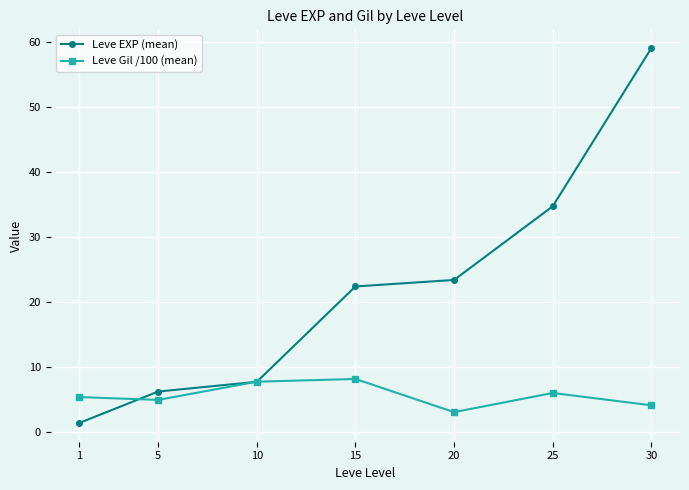

Is the value of Leve EXP (mean) at 25 greater than the value of Leve Gil /100 (mean) at 20?

Yes